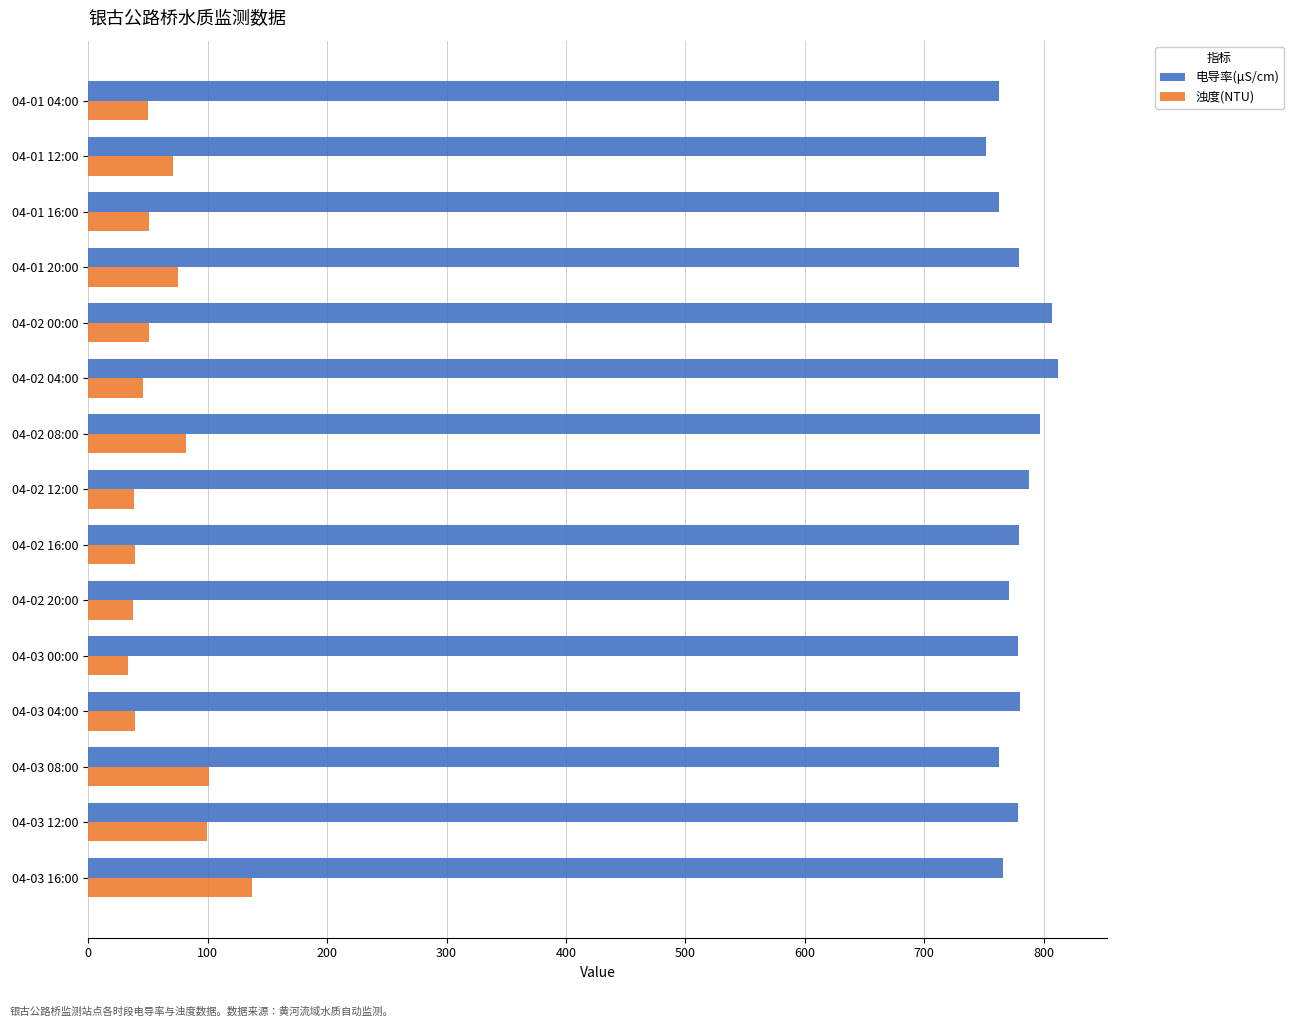

What is the highest value of the 电导率(μS/cm) series?

812.3